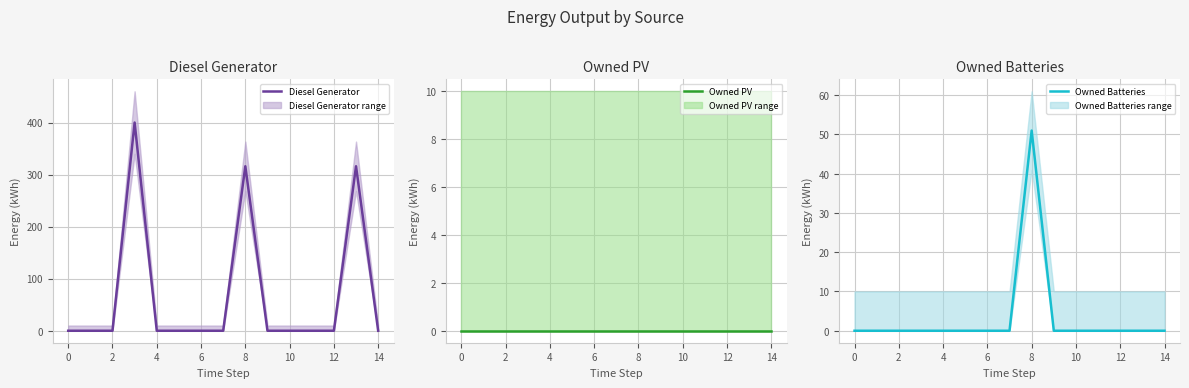

The Owned Batteries series shows 34 at 10. True or false?

False